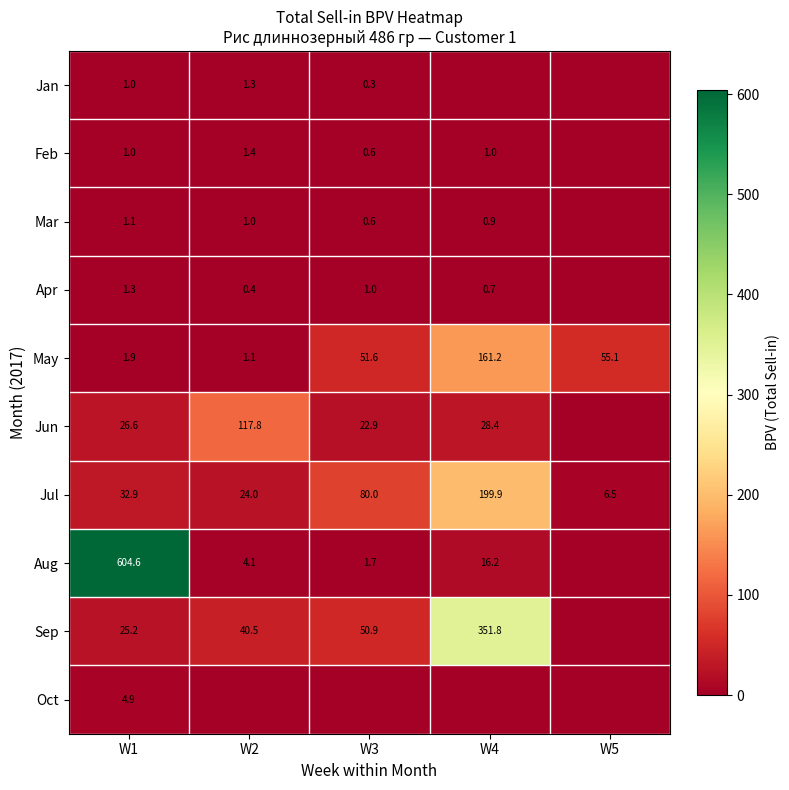

What is the difference between the highest and lowest values at W3?

80.0